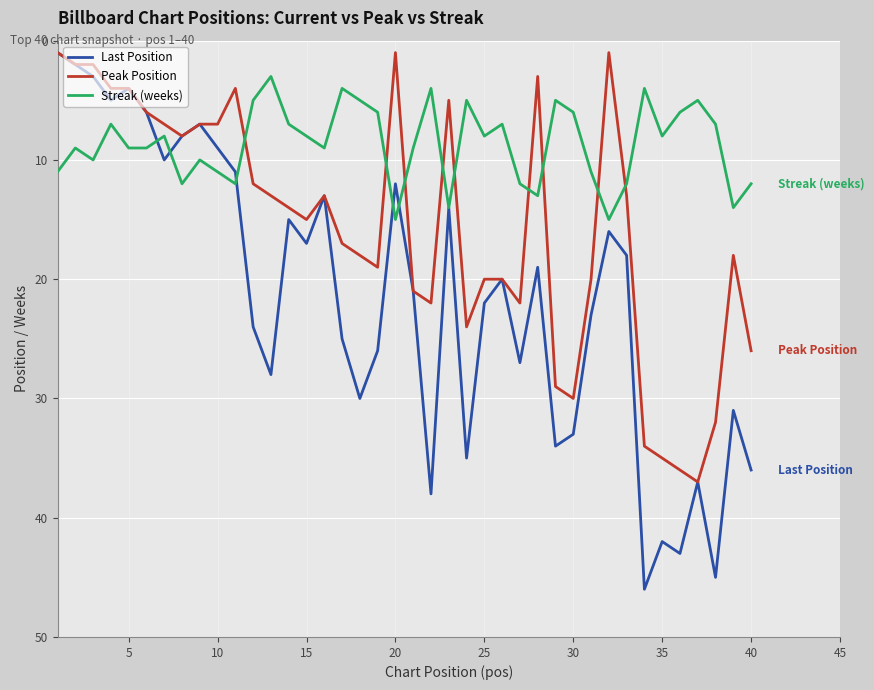

Rank the series by their average value, from highest to lowest.

Last Position, Peak Position, Streak (weeks)